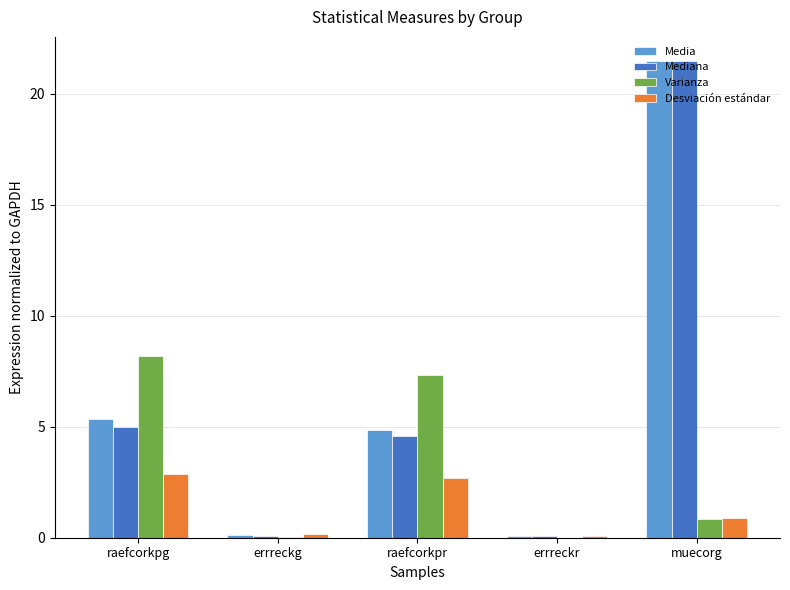

How many values in the Mediana series exceed 4?

3